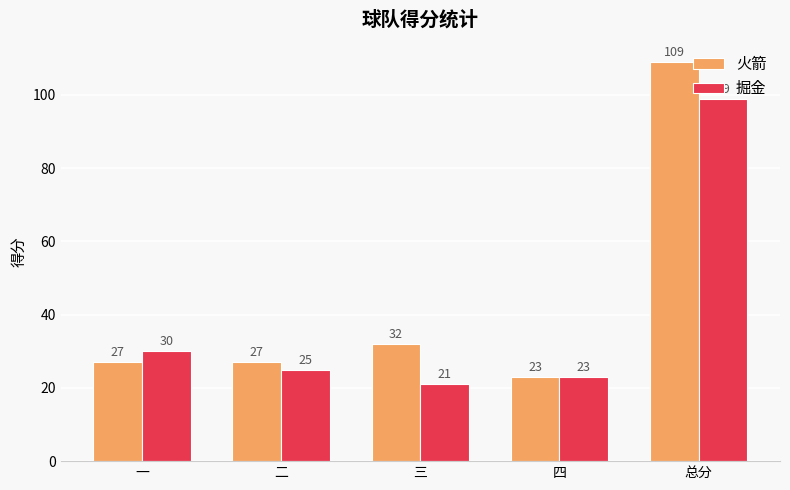

Reading left to right, transcribe all the data shown in this chart.

火箭: 27	27	32	23	109
掘金: 30	25	21	23	99